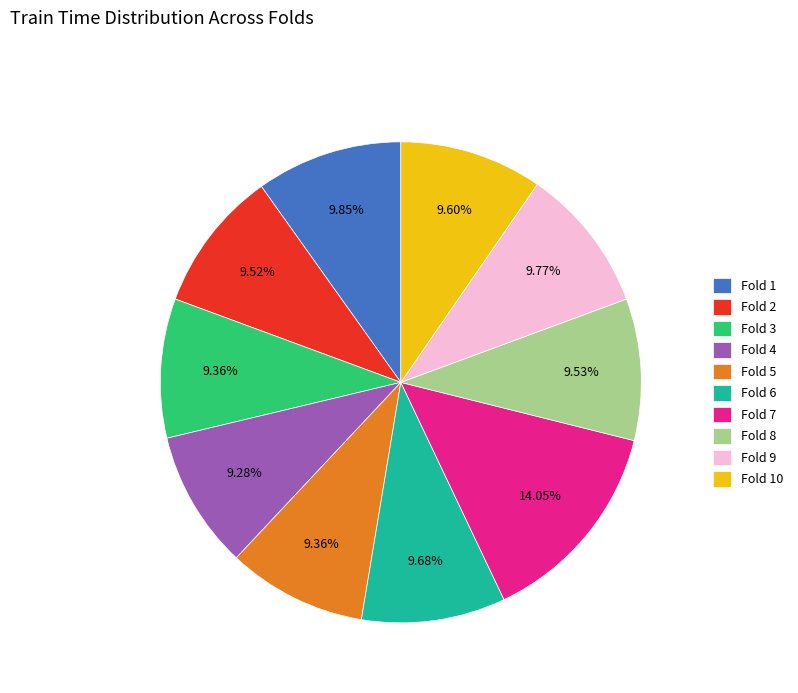

Which slice is the largest?

Fold 7